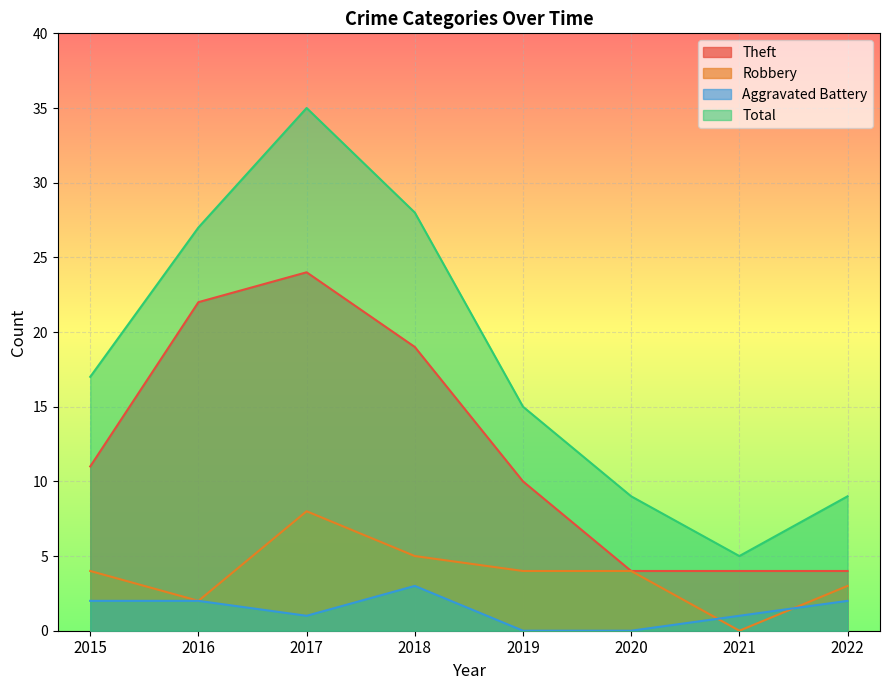

Is the value of Robbery at 2017 greater than the value of Theft at 2017?

No